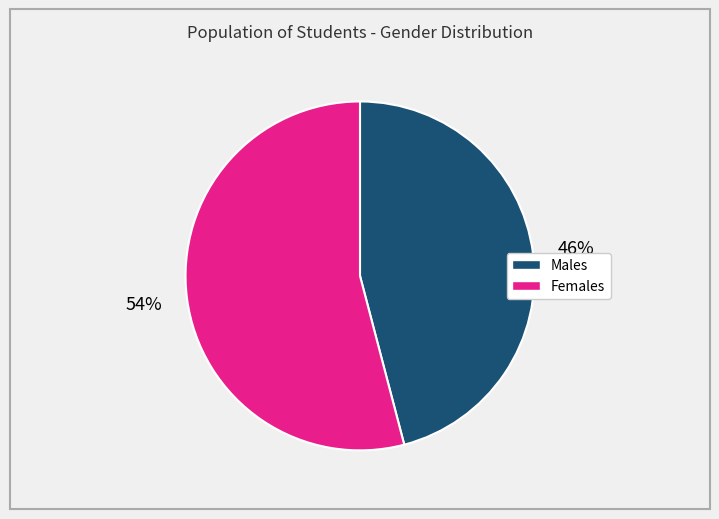

To the nearest percent, what is the difference between the largest and smallest slice percentages?

8%